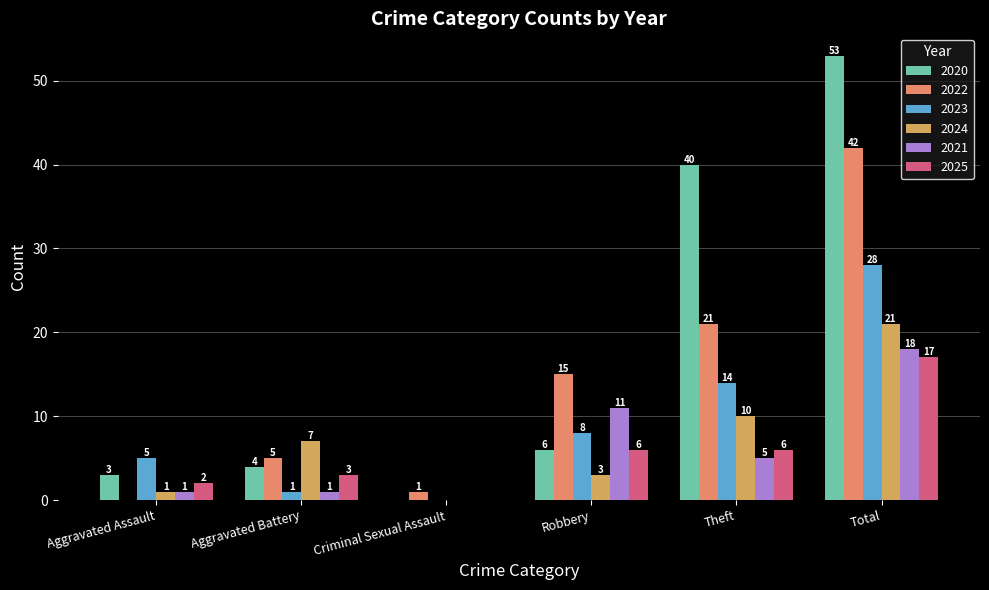

At which label is 2022 closest to 21?

Theft